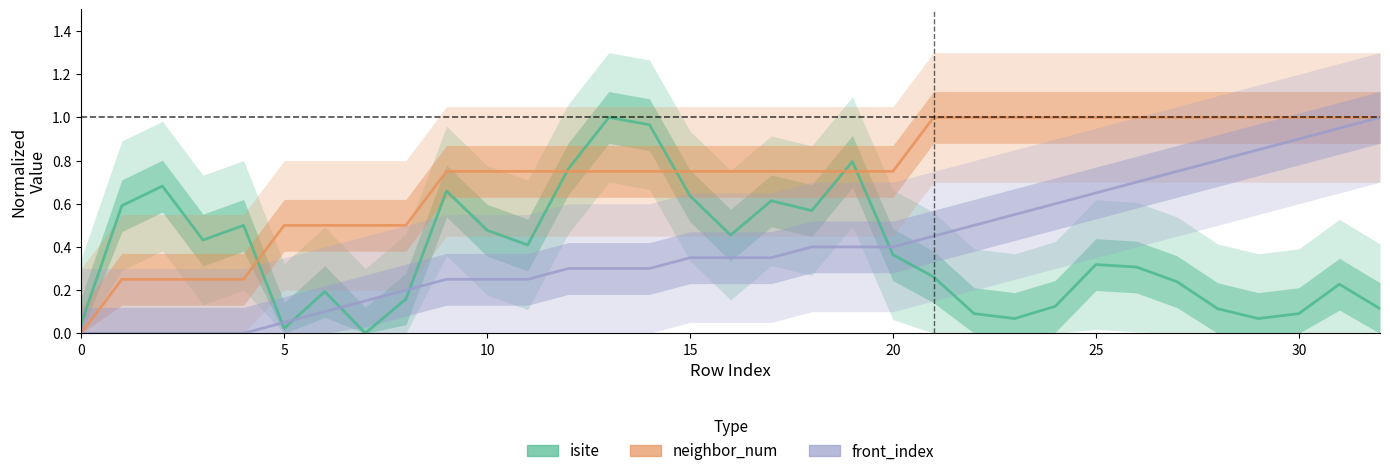

What is the value of the neighbor_num point at the 3rd from the left?

0.2